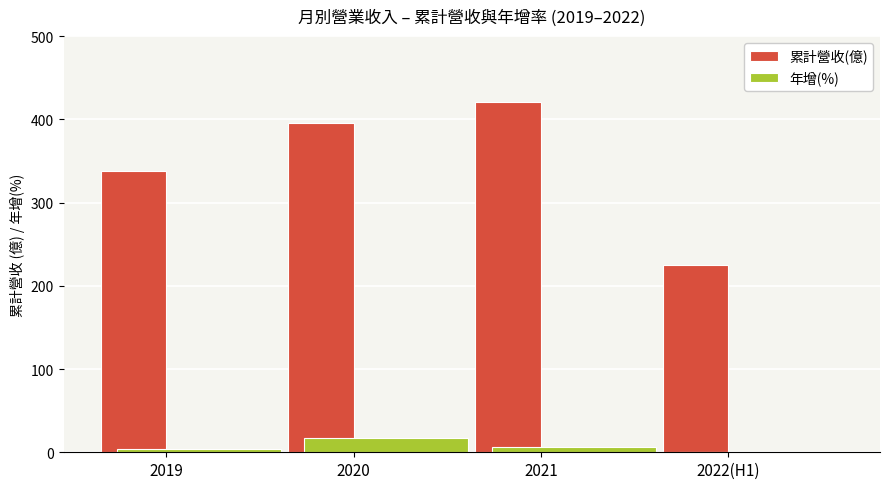

Which series has the largest total across all categories?

累計營收(億)